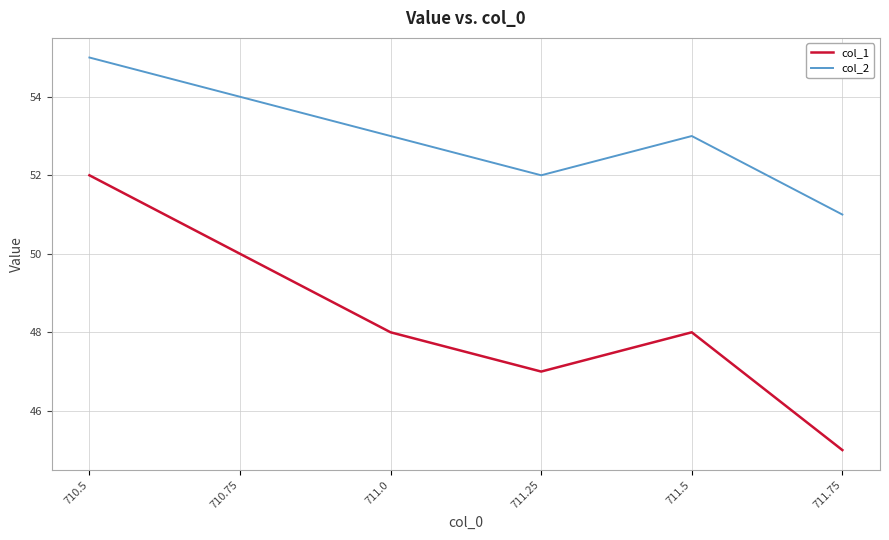

What position from the left is 710.5?

1